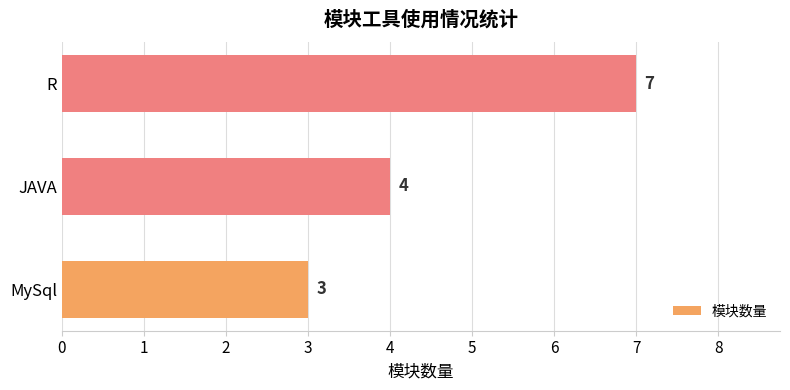

Rank the categories by value from highest to lowest.

R, JAVA, MySql